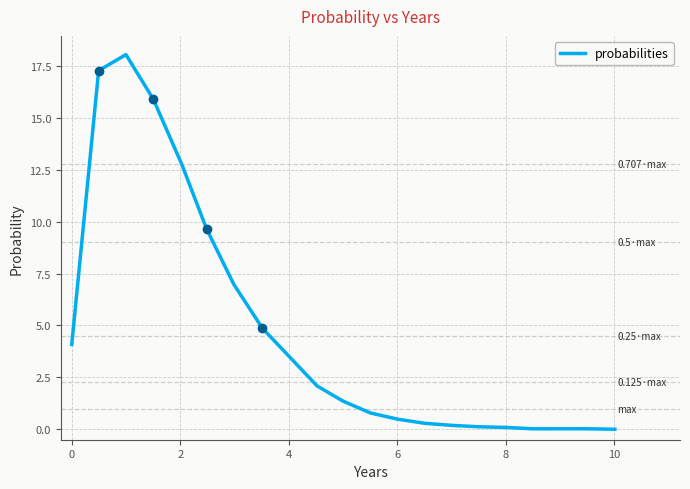

What is the difference between the maximum and minimum values?

18.0